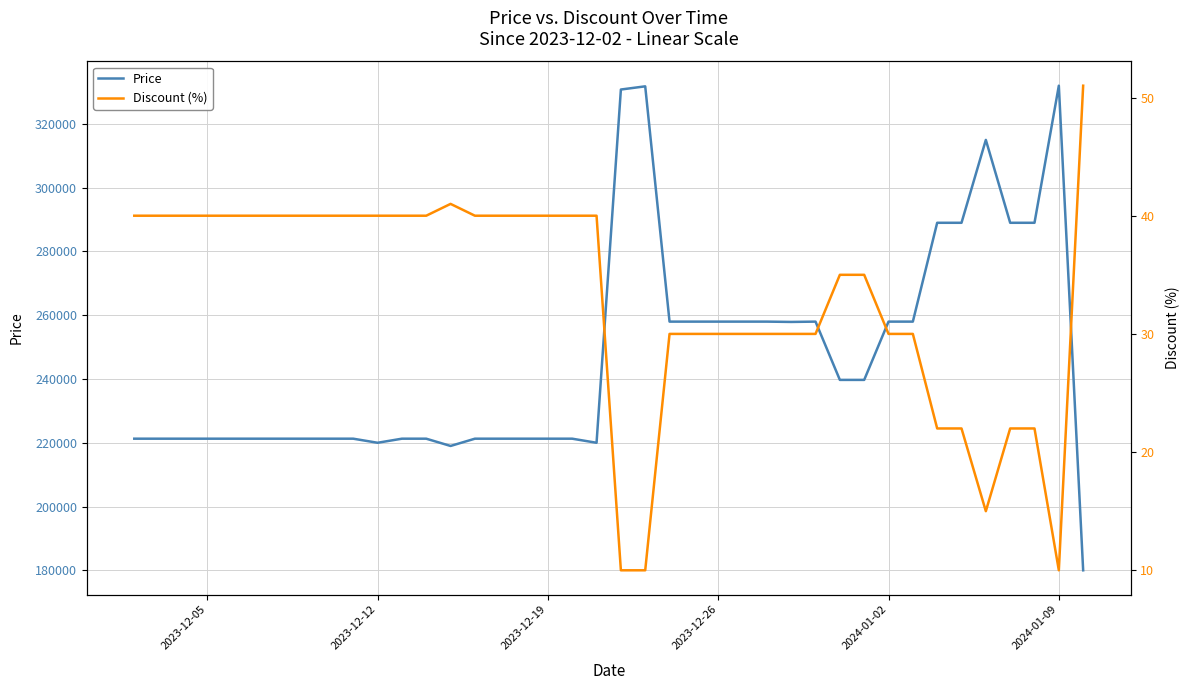

What are all the series names shown in the legend?

Price, Discount (%)